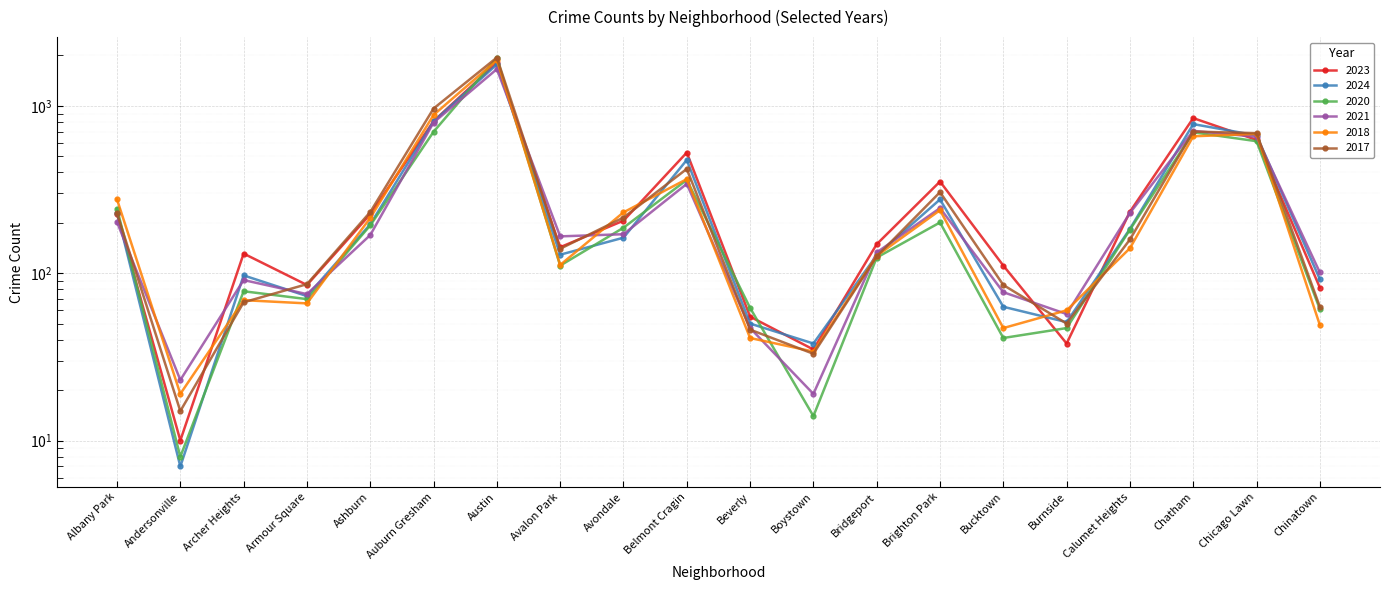

Where is the first local maximum for 2021?

Archer Heights